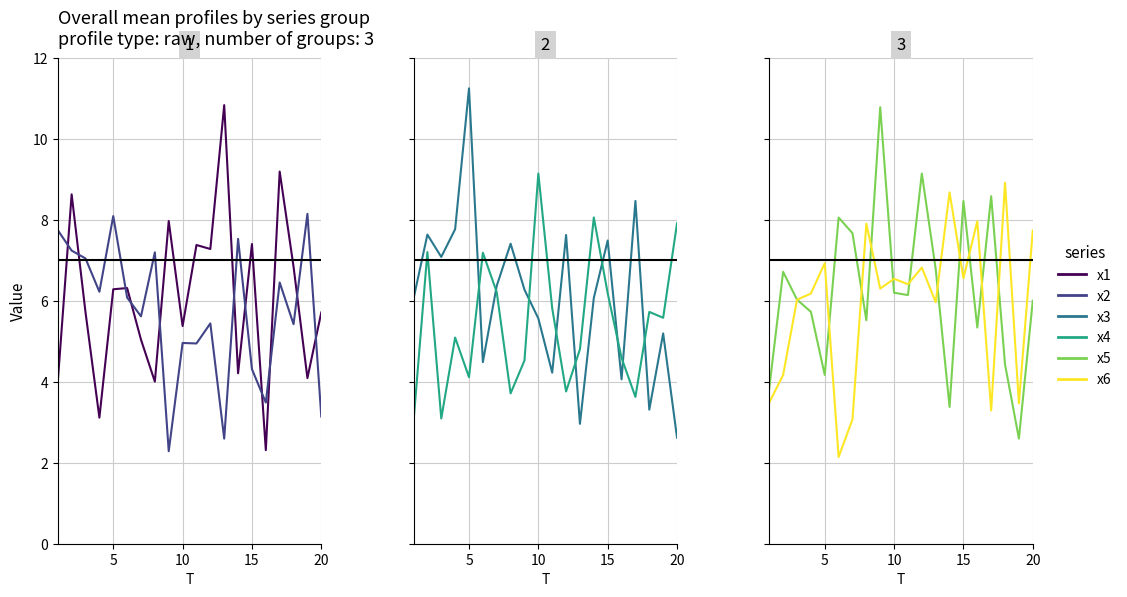

What is the smallest value displayed?

2.1